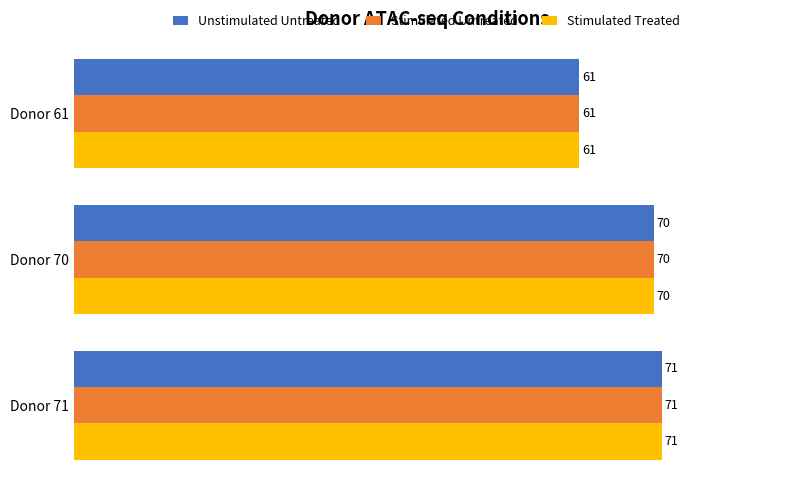

What is the sum of the Stimulated Untreated values at Donor 71 and Donor 61?

132